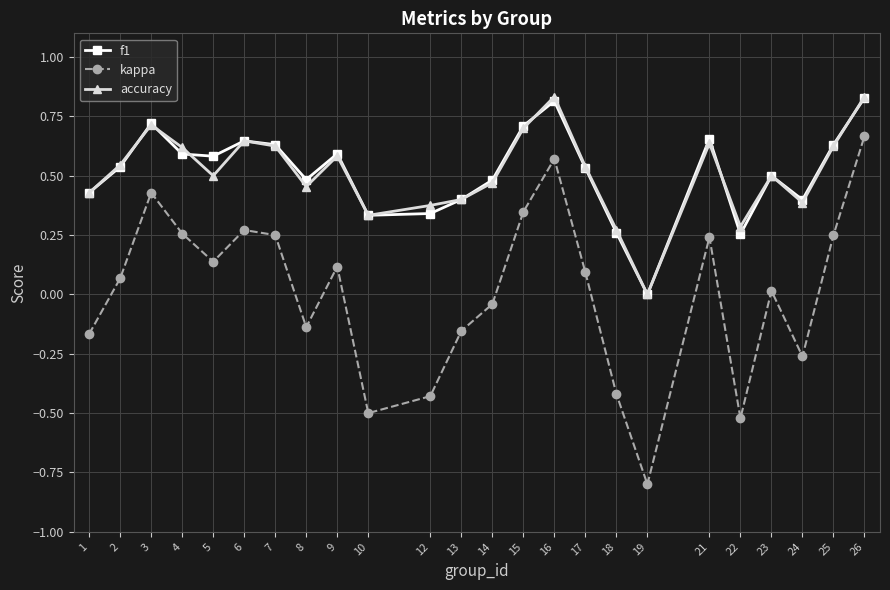

The value of kappa at 10 is -0.5. True or false?

True